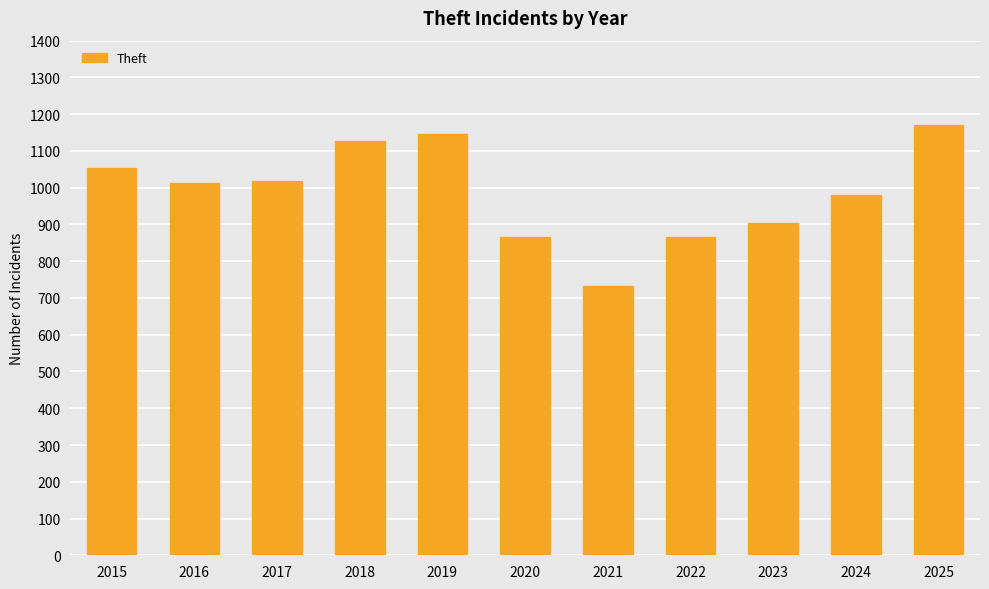

How many data points are less than 1013?

5